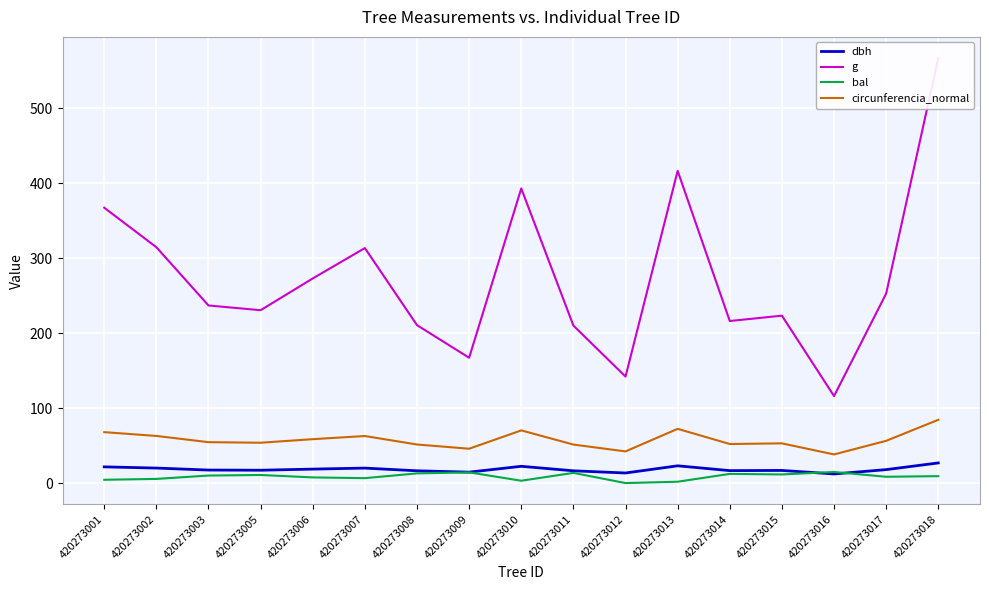

True or false: bal and circunferencia_normal cross at least once.

False